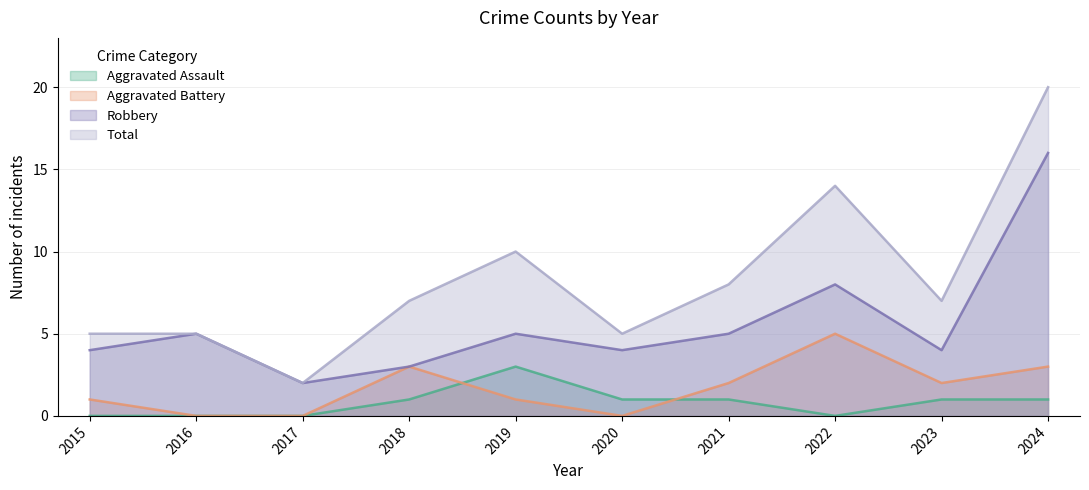

The Robbery series shows 5 at 2021. True or false?

True